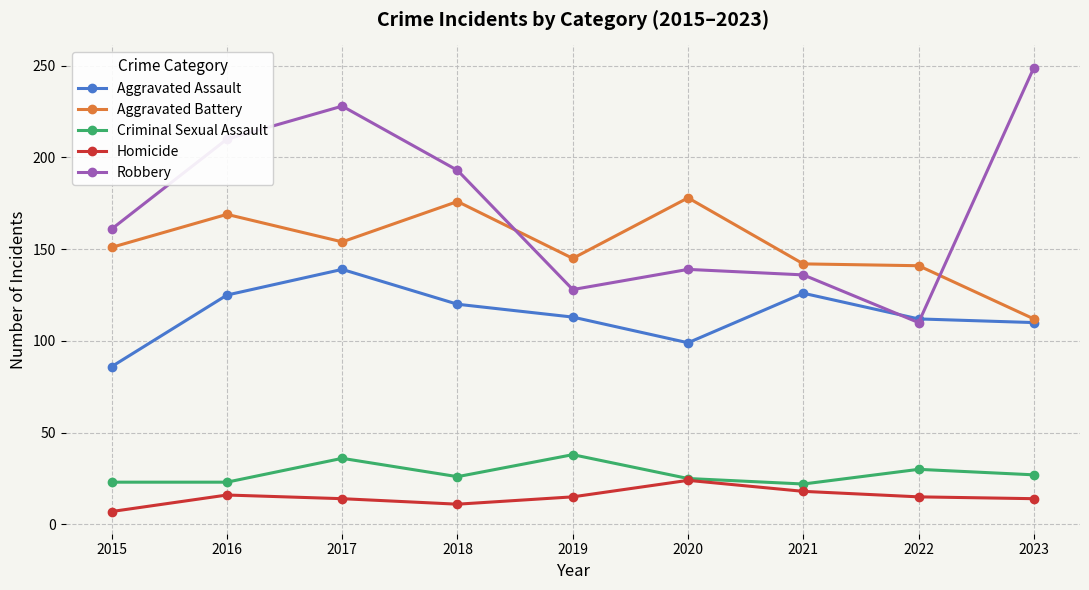

Which series changed the most between 2018 and 2021?

Robbery